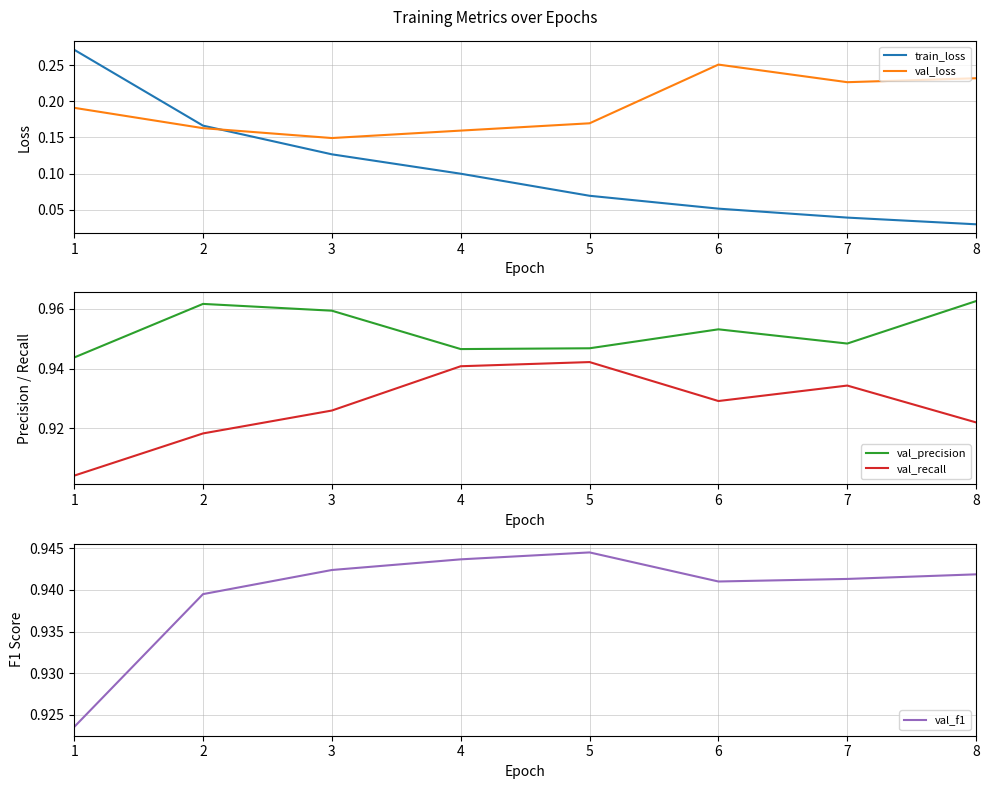

Which series changed the most between 3 and 6?

val_loss